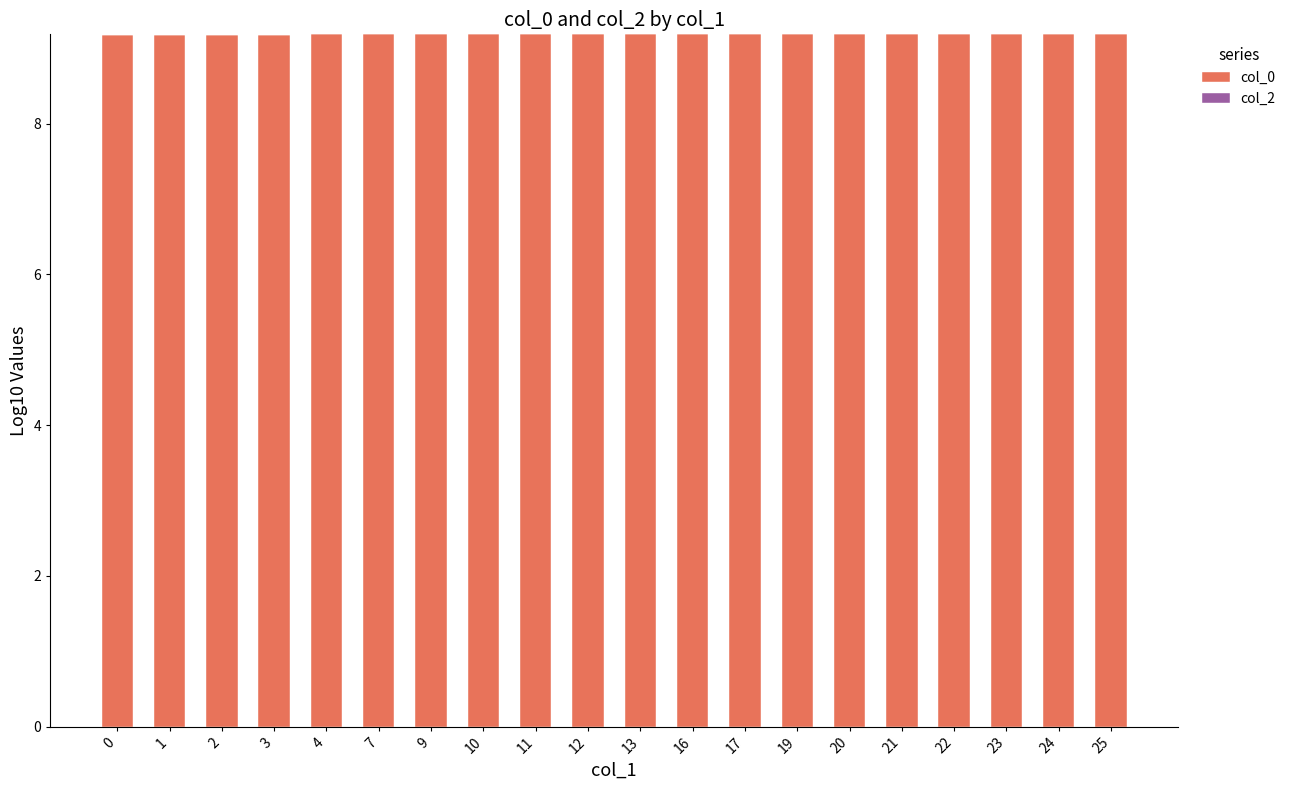

Reading left to right, extract all data points from this chart.

9.2	9.2	9.2	9.2	9.2	9.2	9.2	9.2	9.2	9.2	9.2	9.2	9.2	9.2	9.2	9.2	9.2	9.2	9.2	9.2